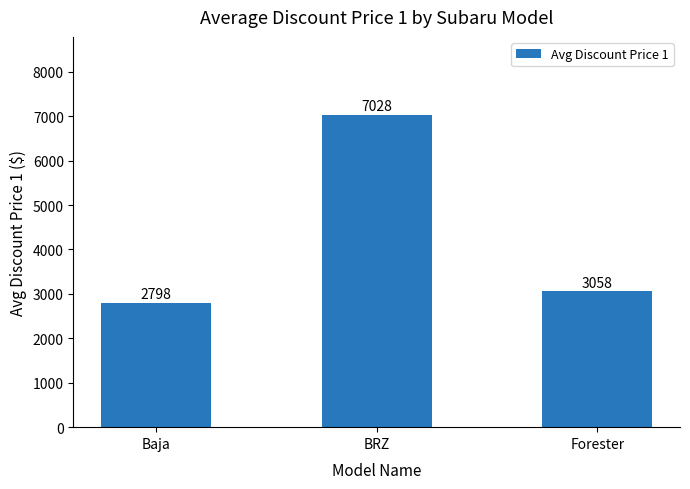

What is the change in value from Baja to BRZ?

+4230